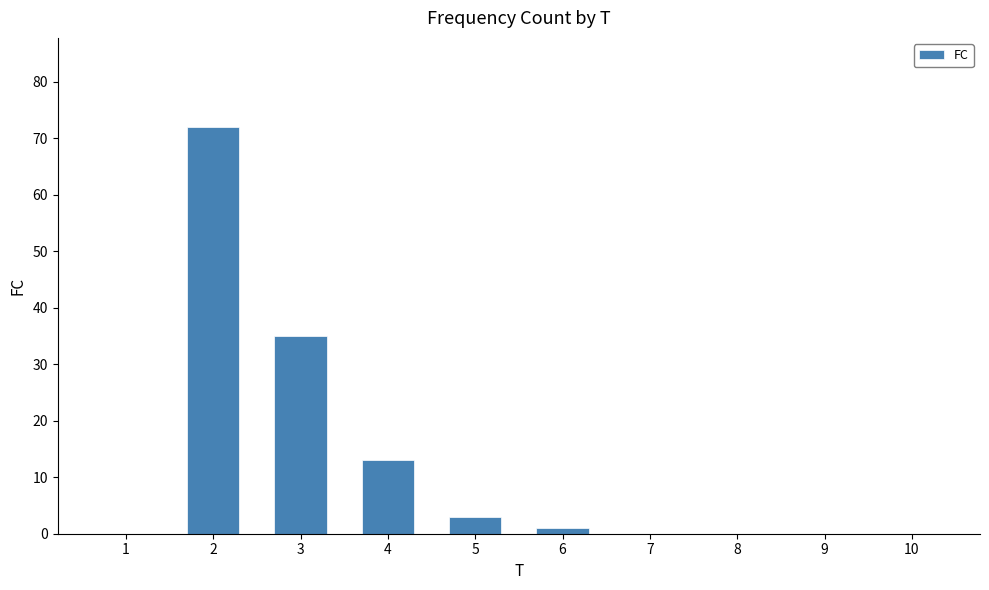

Does the chart contain stacked bars?

No